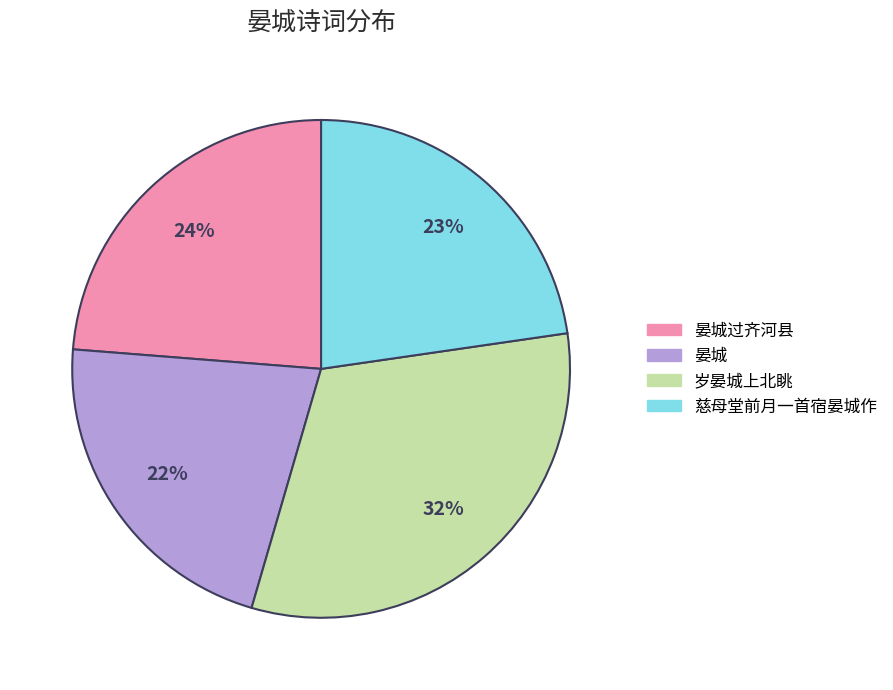

To the nearest percent, what portion does 岁晏城上北眺 represent?

32%